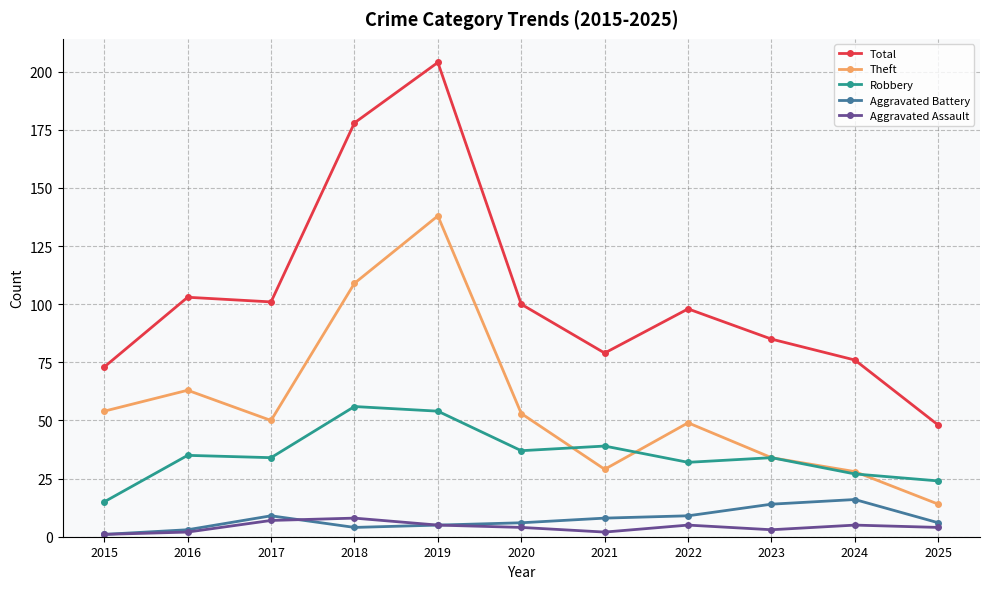

The value of Robbery at 2024 is 27. True or false?

True